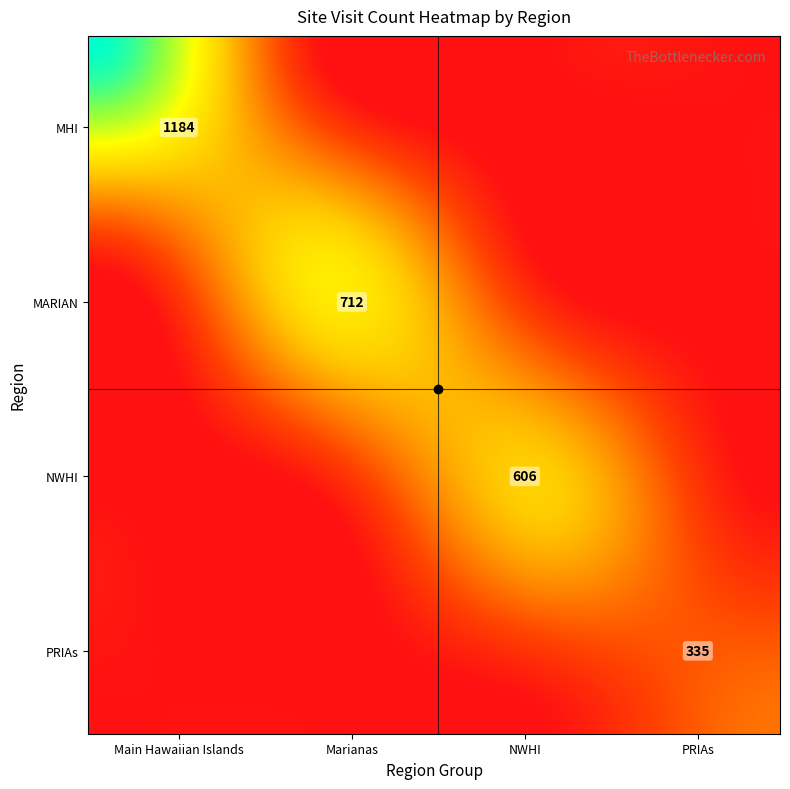

How many data points in PRIAs are above 0?

1